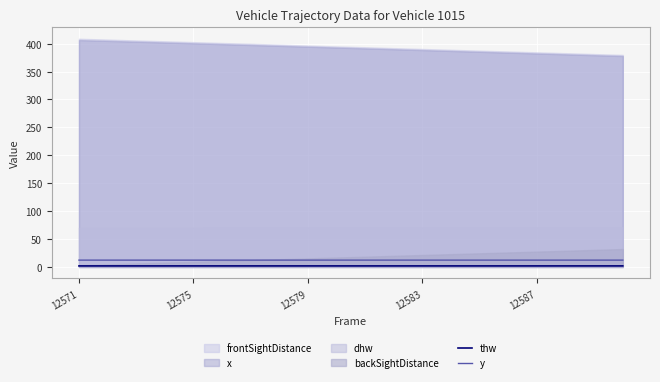

Which category has the lowest value in the thw series?

12571